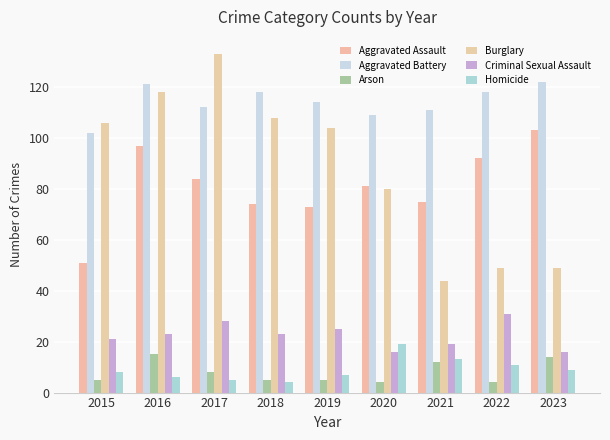

Reading right to left, transcribe all the data shown in this chart.

Aggravated Assault: 2023=103	2022=92	2021=75	2020=81	2019=73	2018=74	2017=84	2016=97	2015=51
Aggravated Battery: 2023=122	2022=118	2021=111	2020=109	2019=114	2018=118	2017=112	2016=121	2015=102
Arson: 2023=14	2022=4	2021=12	2020=4	2019=5	2018=5	2017=8	2016=15	2015=5
Burglary: 2023=49	2022=49	2021=44	2020=80	2019=104	2018=108	2017=133	2016=118	2015=106
Criminal Sexual Assault: 2023=16	2022=31	2021=19	2020=16	2019=25	2018=23	2017=28	2016=23	2015=21
Homicide: 2023=9	2022=11	2021=13	2020=19	2019=7	2018=4	2017=5	2016=6	2015=8